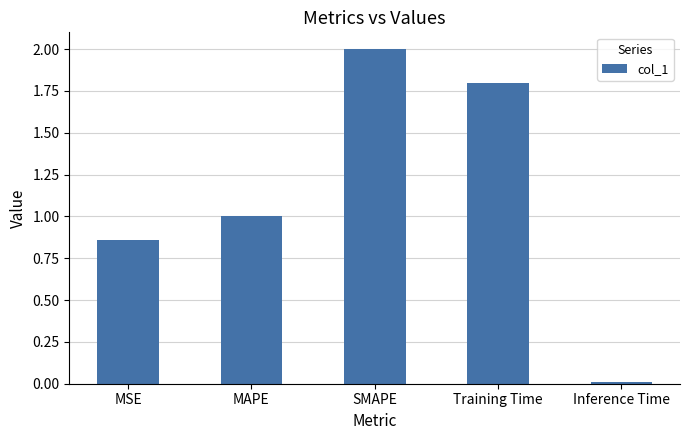

What value does the data have at Training Time?

1.8